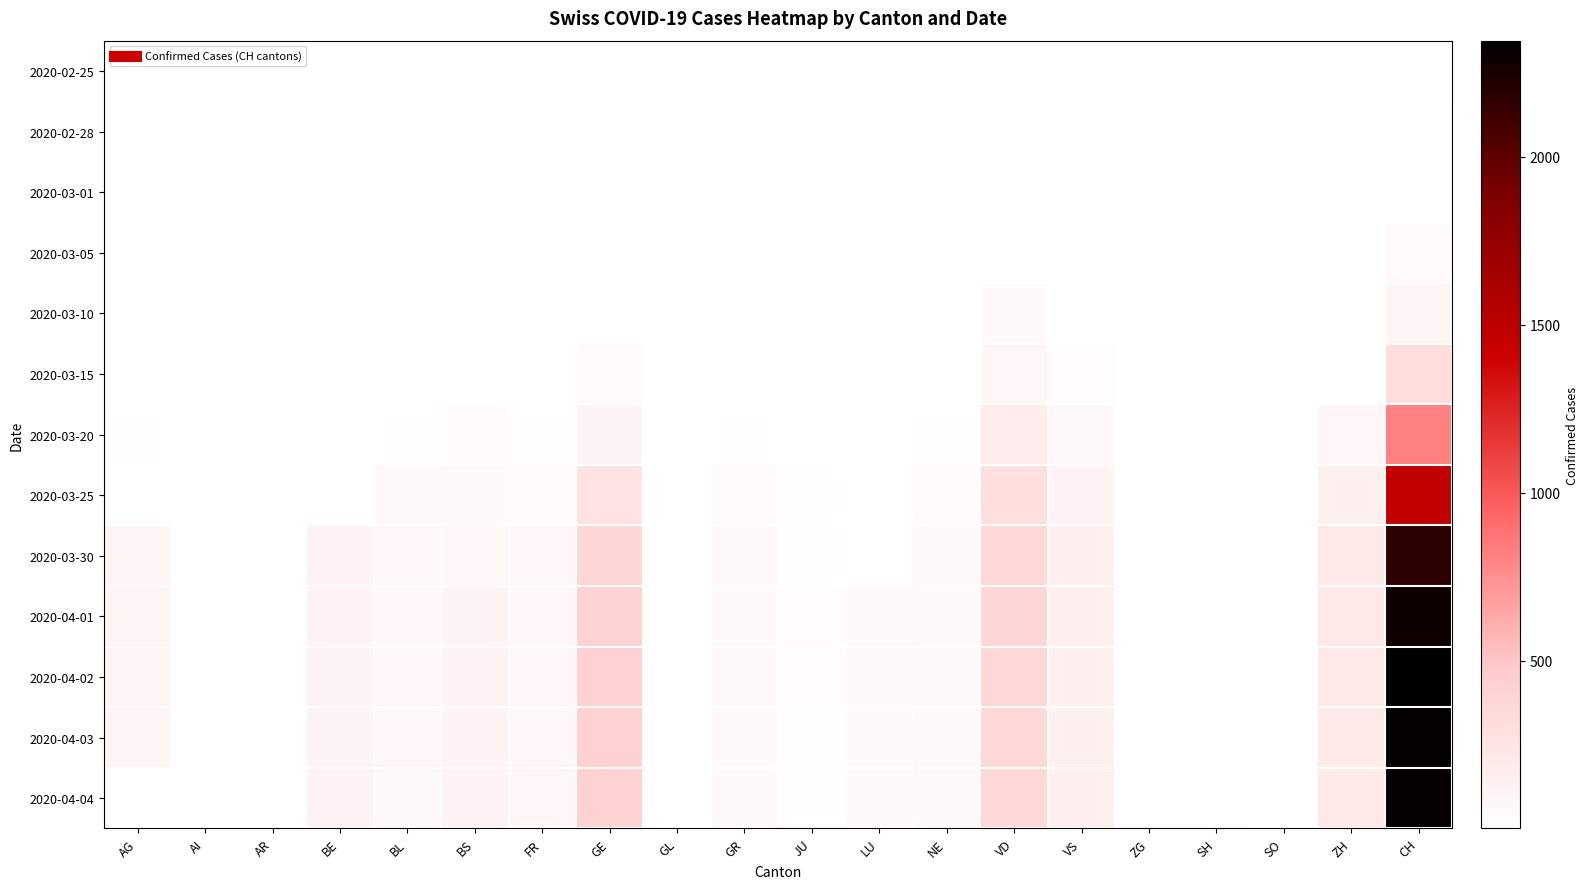

At which label does 2020-03-30 reach its minimum?

GL